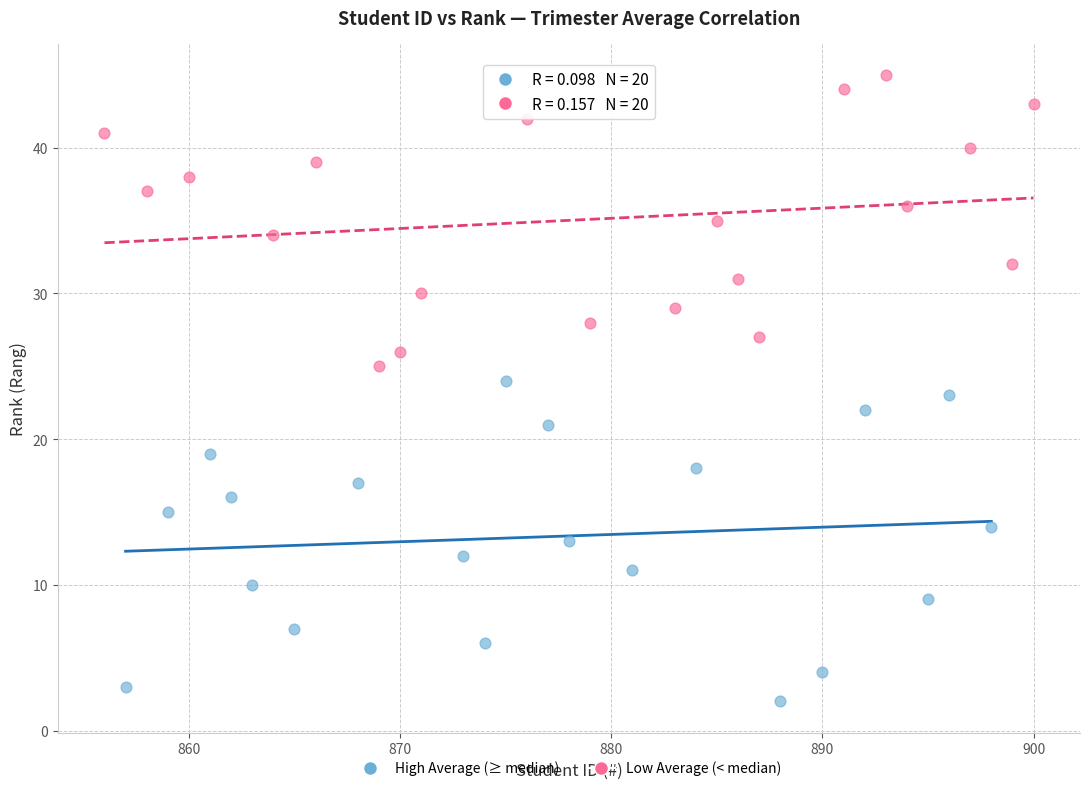

What are all the series names shown in the legend?

High Average (≥ median), Low Average (< median)